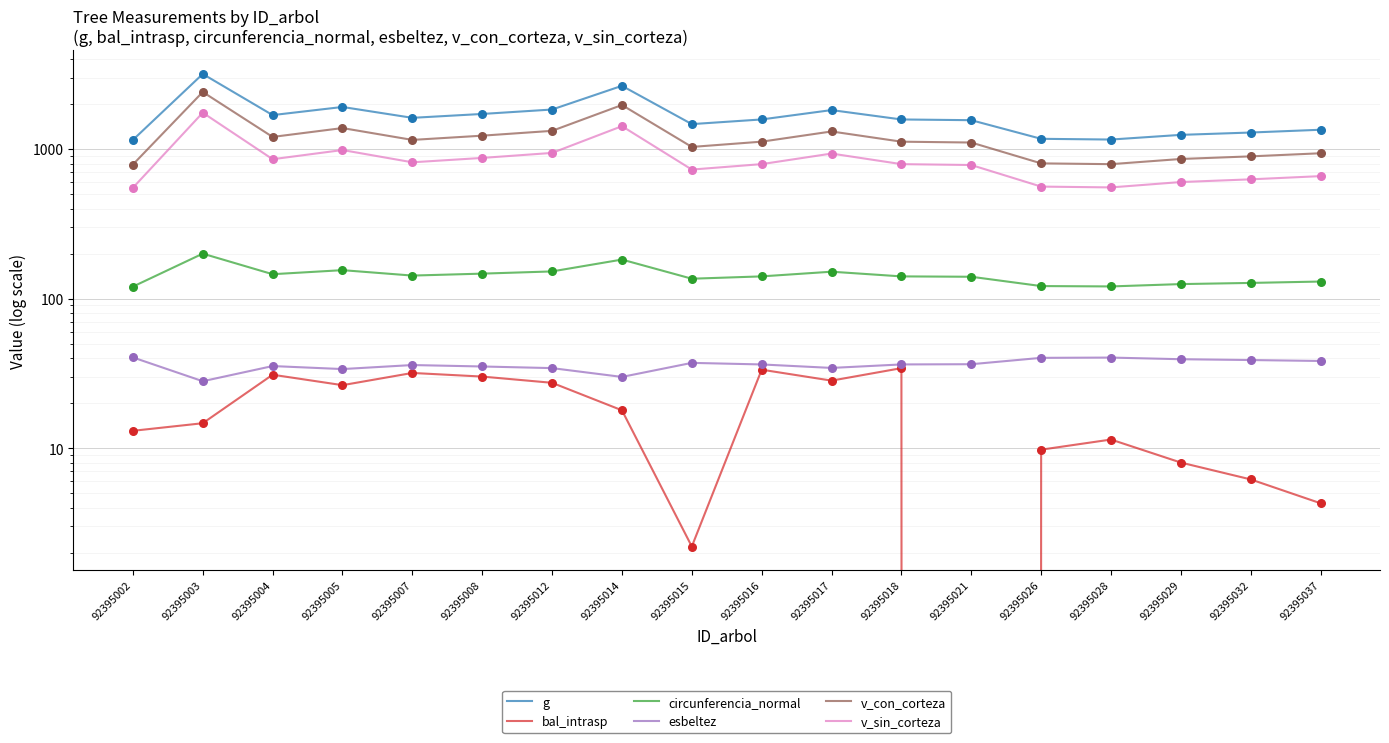

Which series contains the highest Y value?

g